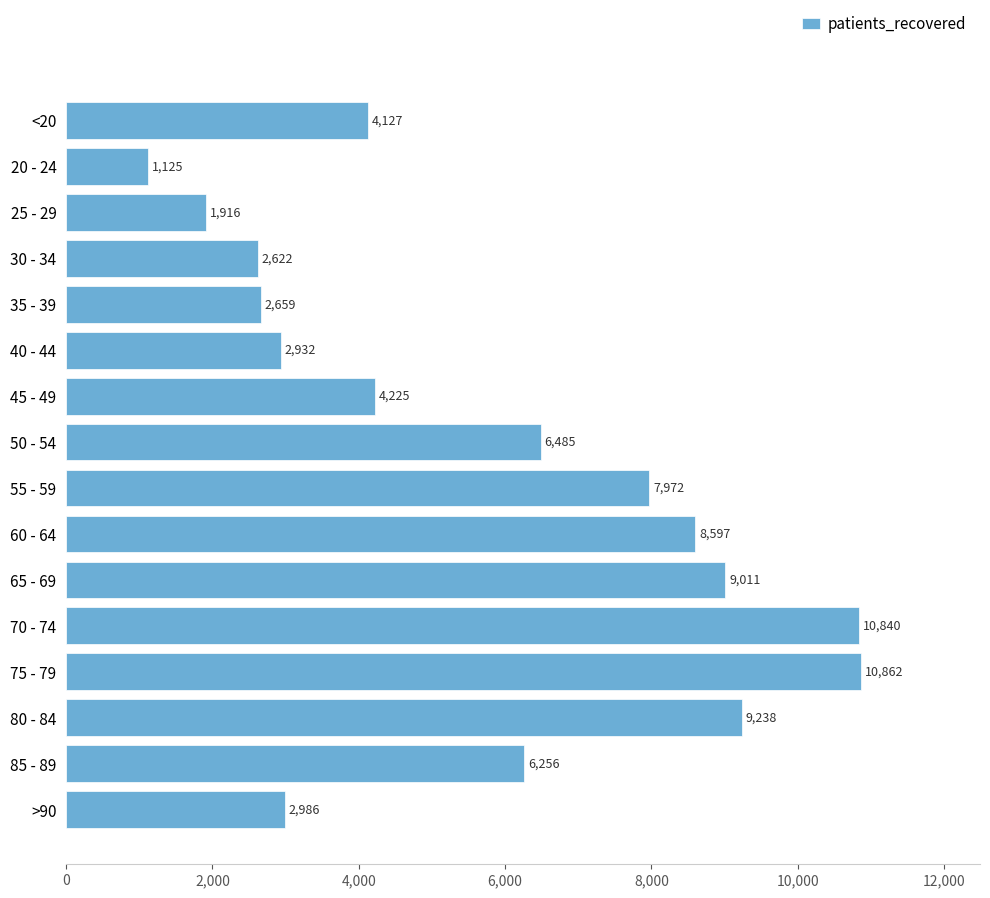

Which category has the highest value across all series?

75 - 79